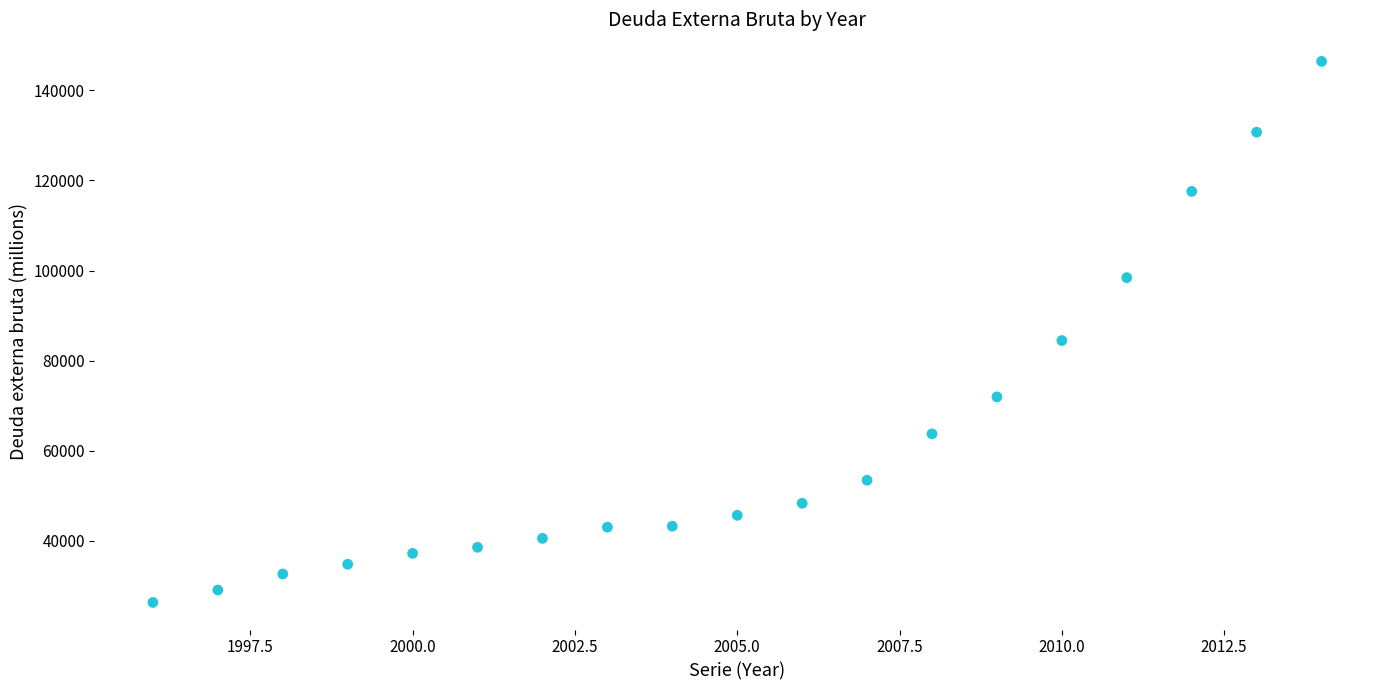

What is the range of Y values (max minus min)?

120176